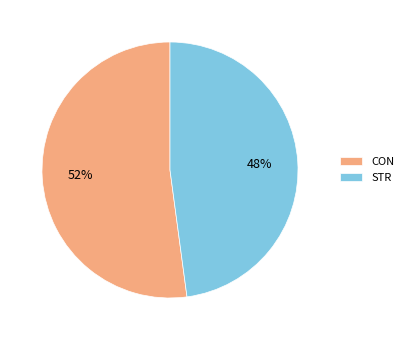

What percentage is the STR slice, to the nearest percent?

48%